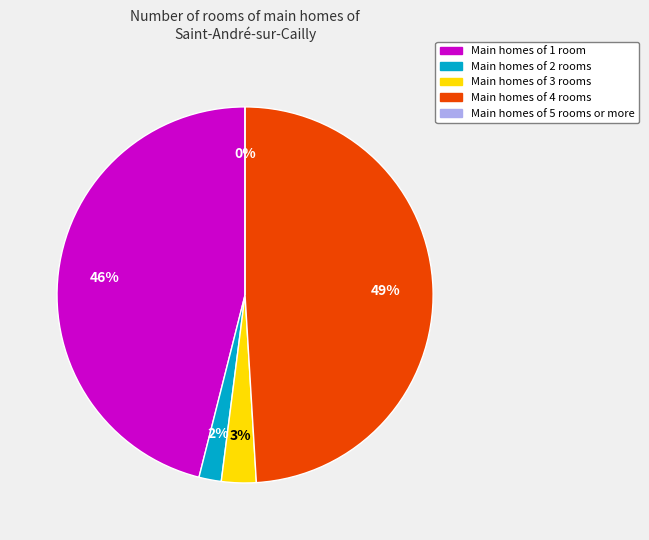

How many slices are in this pie chart?

5